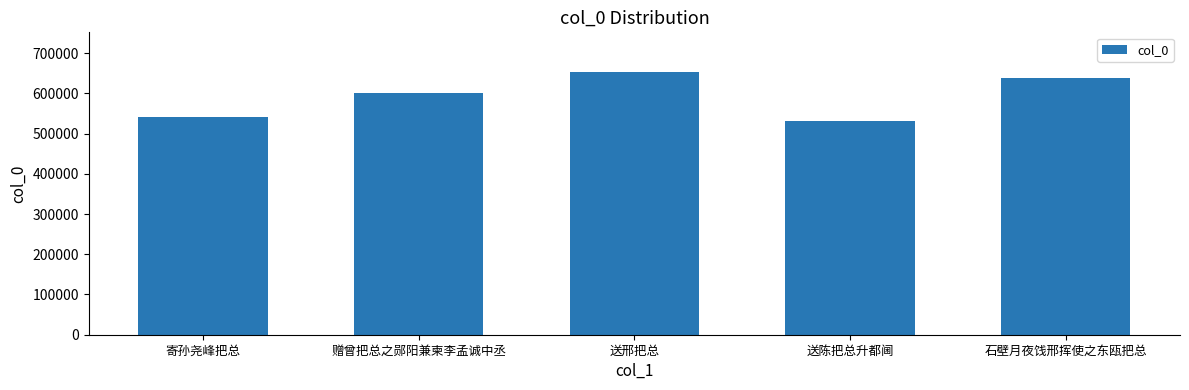

What is the ratio of the value at 石壁月夜饯邢挥使之东瓯把总 to the value at 送陈把总升都阃?

1.2